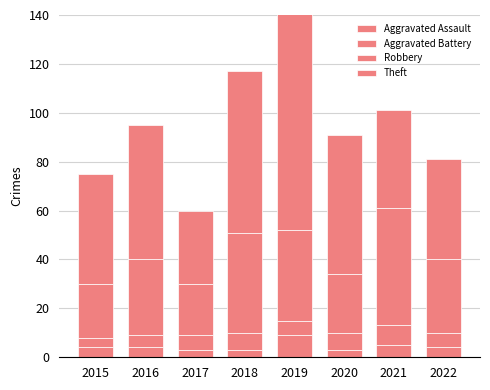

What is the difference between the maximum and minimum values in the Aggravated Assault series?

6